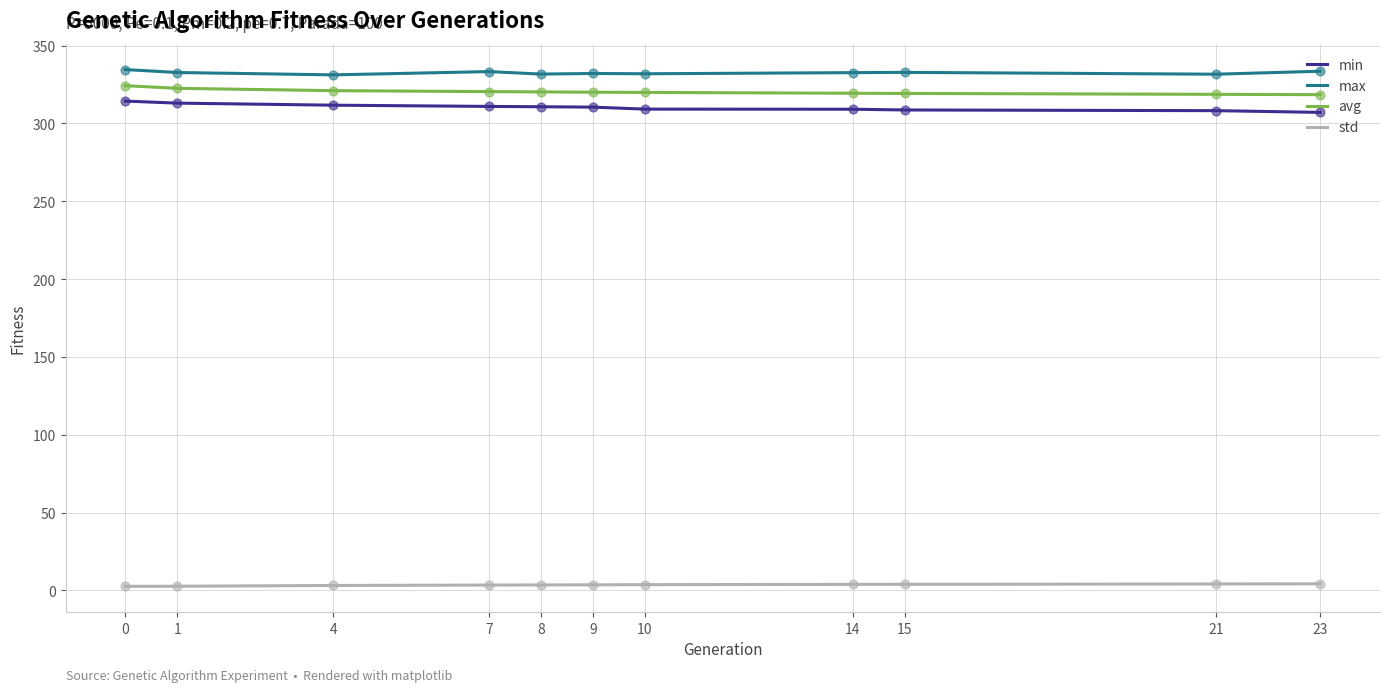

At how many categories does at least one series exceed 126?

11